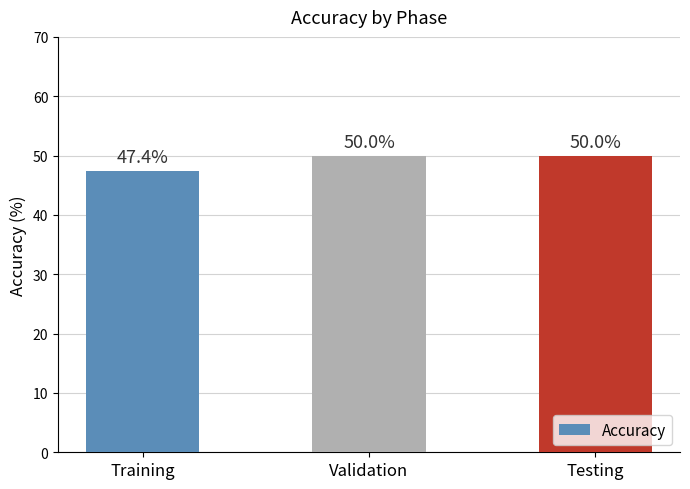

What is the value of the 1st bar from the left?

47.4